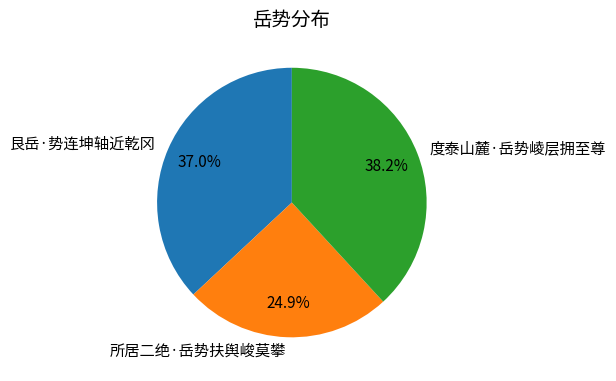

To the nearest percent, what is the difference between the largest and smallest slice percentages?

13%